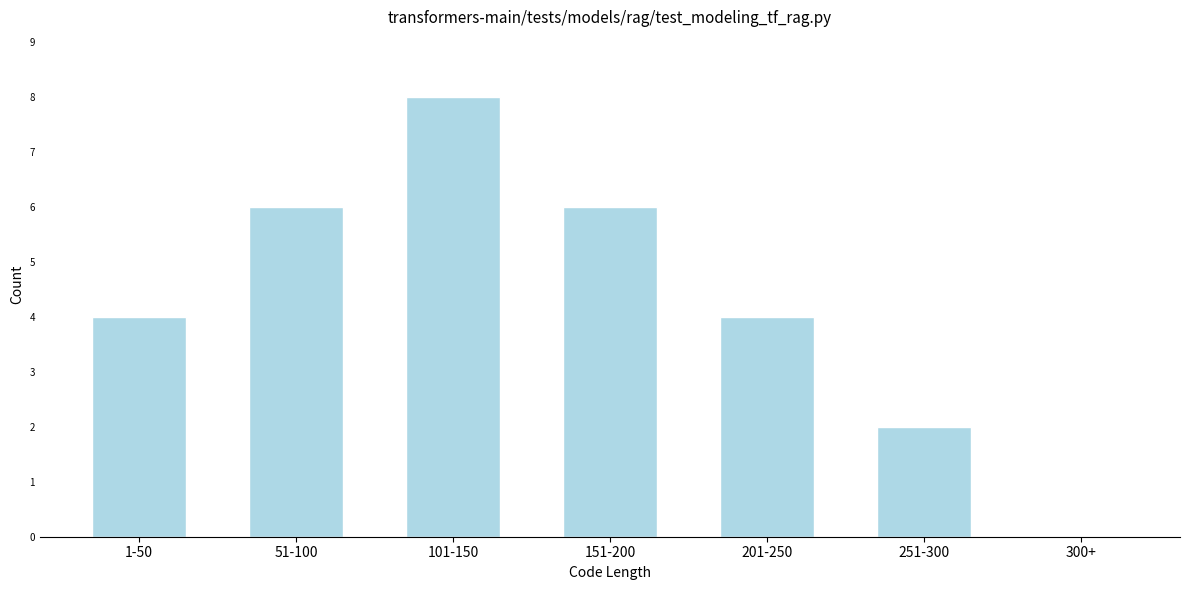

Reading left to right, extract all data points from this chart.

1-50=4	51-100=6	101-150=8	151-200=6	201-250=4	251-300=2	300+=0